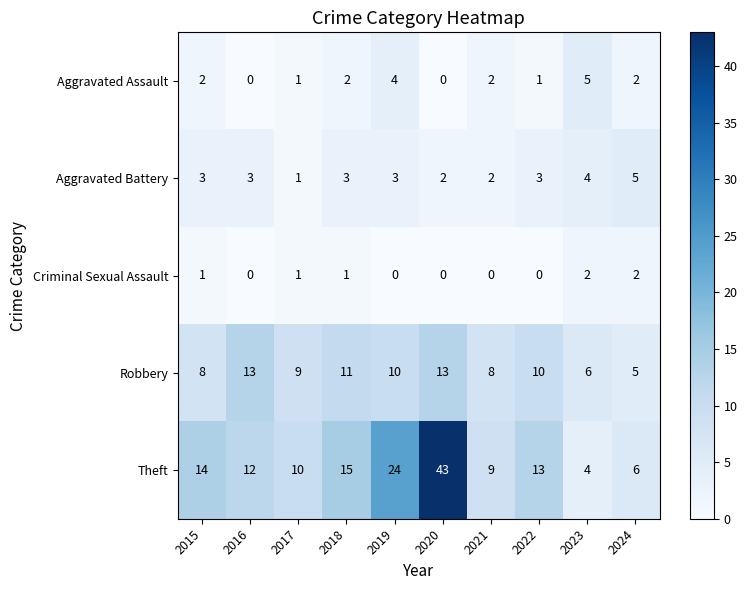

What is the sum of the Aggravated Battery values at 2020 and 2018?

5